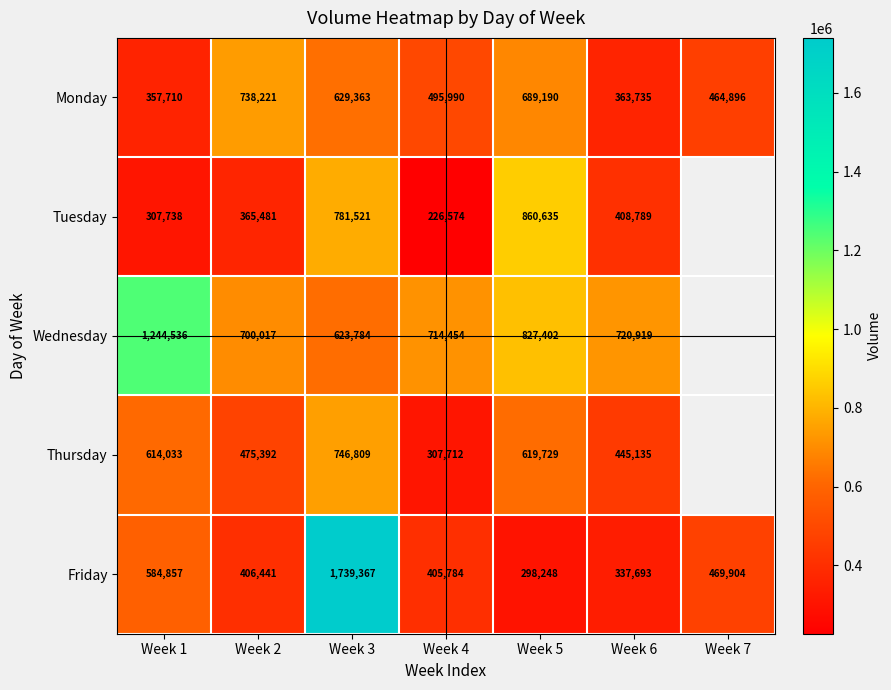

Which series changed the most between Week 1 and Week 4?

Wednesday